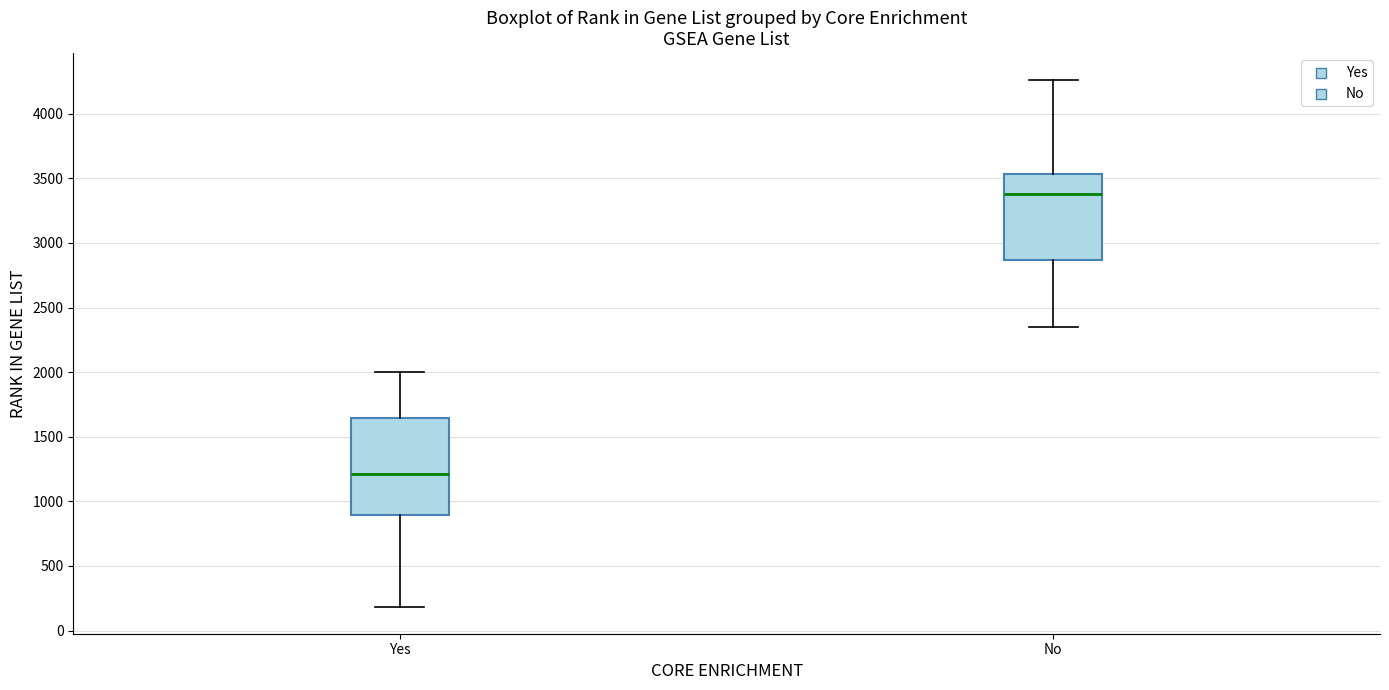

Reading left to right, transcribe this box plot: for each box, give where its median line is, the range the box spans, and where its two whiskers end, as read against the y-axis. The values are not printed on the chart, so give them approximately, as read against the axis.

Yes: median 1200, box 900 to 1650, whiskers 200 to 2000
No: median 3400, box 2850 to 3550, whiskers 2350 to 4250